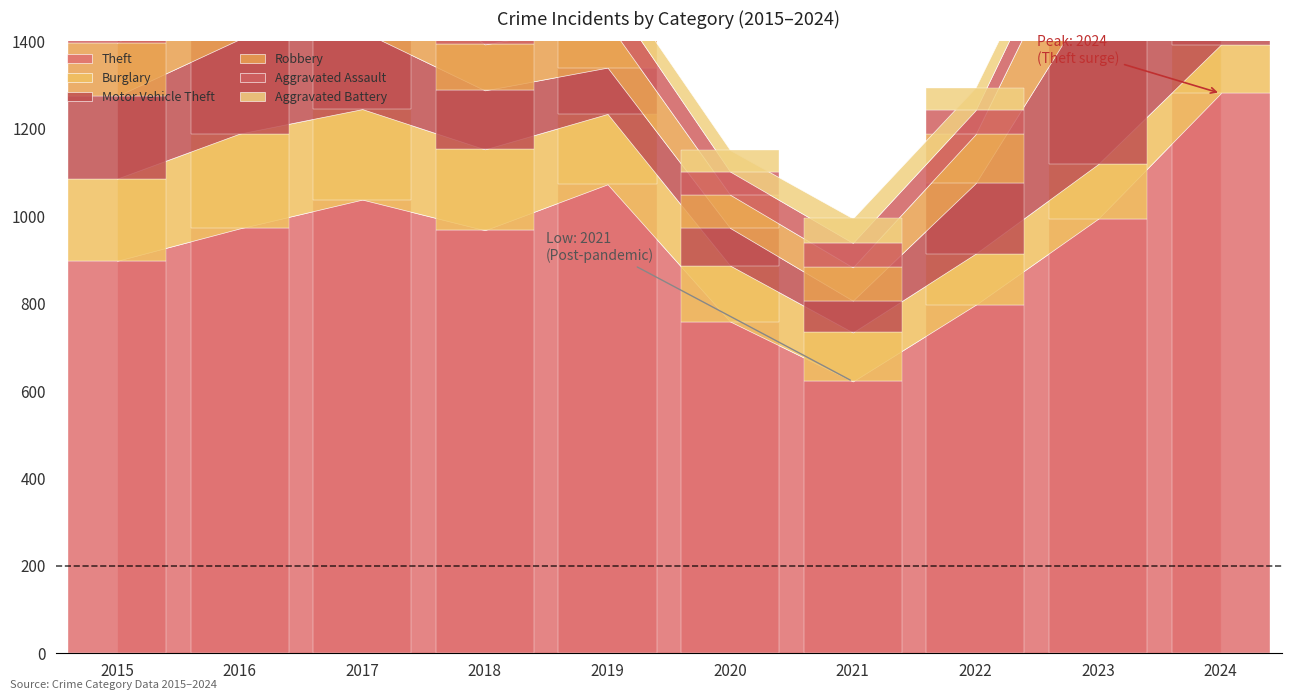

What are all the series names shown in the legend?

Theft, Burglary, Motor Vehicle Theft, Robbery, Aggravated Assault, Aggravated Battery